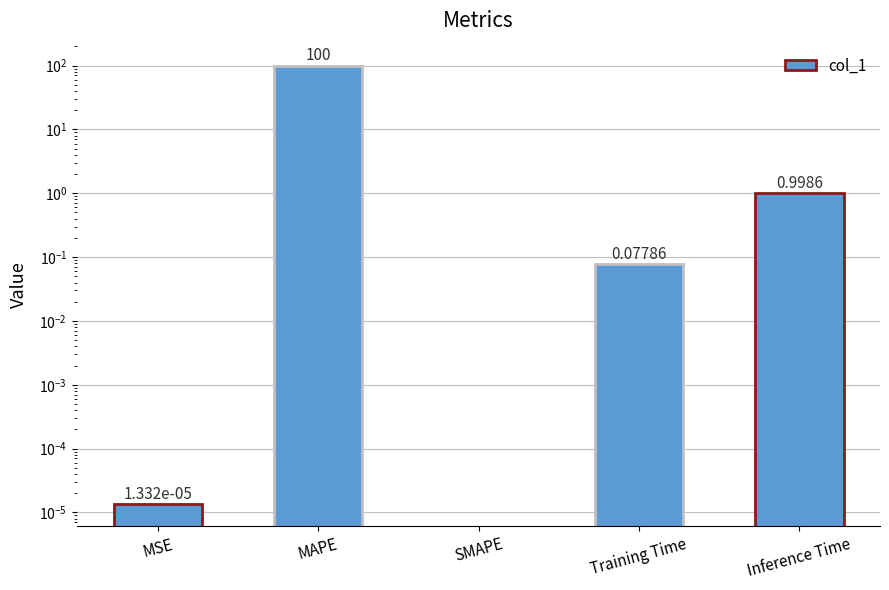

What position from the left is Inference Time?

5